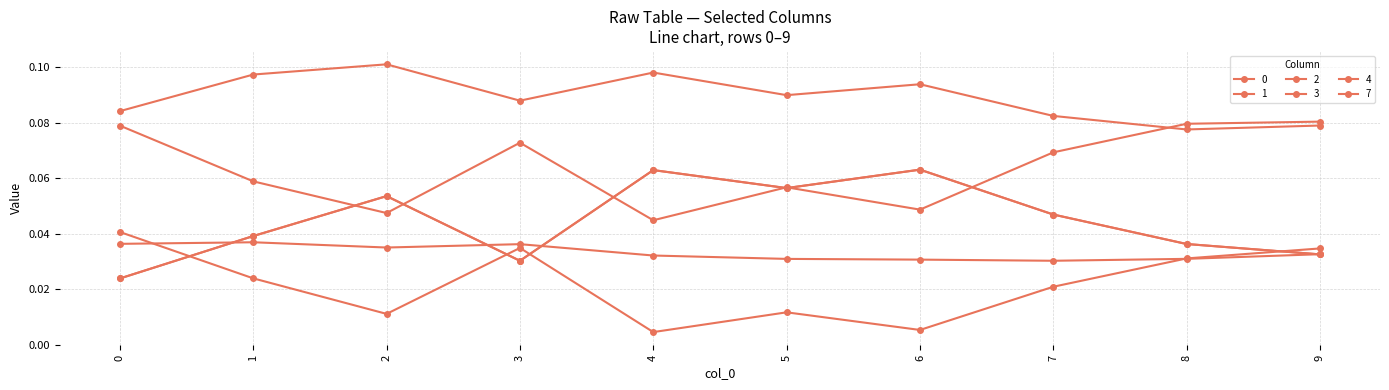

At 5, list the series in order from largest to smallest.

1, 0, 3, 7, 2, 4